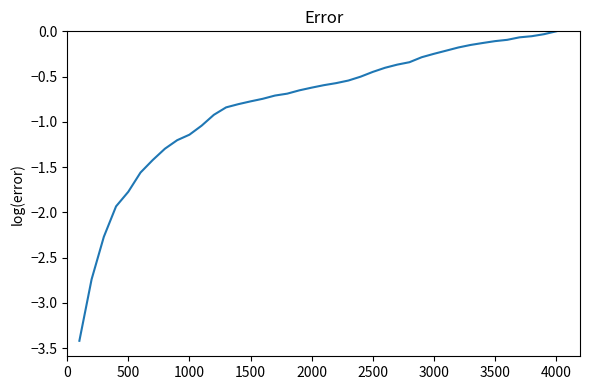

Does the chart have visible grid lines?

No